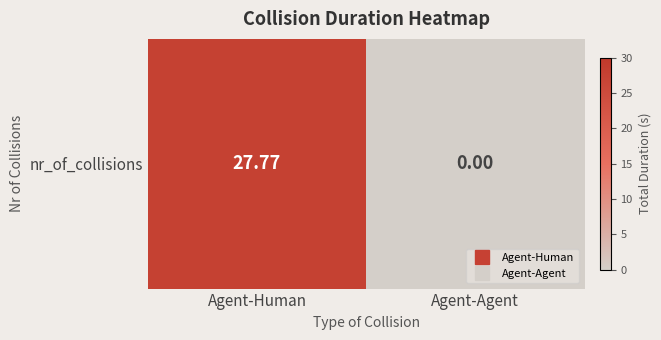

The value at Agent-Human is 6.0. True or false?

False